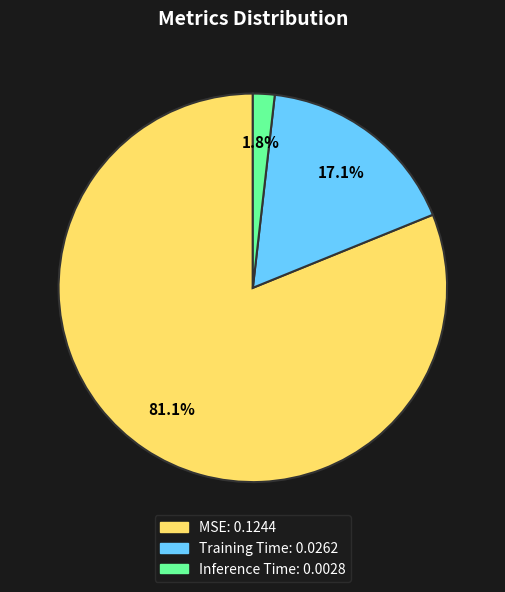

The Training Time slice represents 17% of the pie. True or false?

True